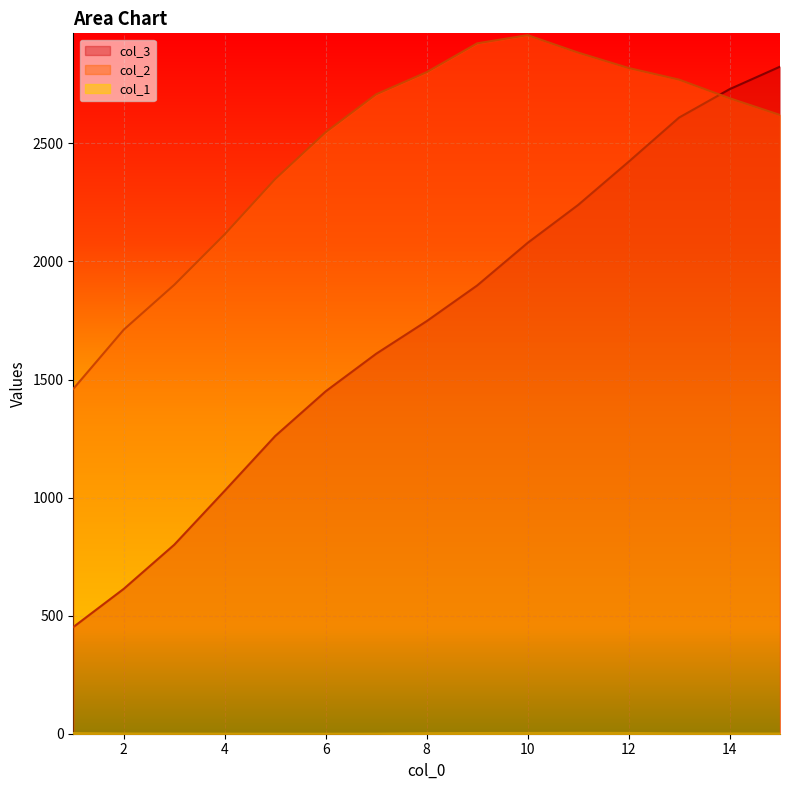

Reading left to right, list all the values displayed in this chart.

col_1: 2.7	1.0	0.6	0.3	0.1	0.1	0.4	2.2	3.0	3.2	3.6	3.3	1.5	1.0	0.7
col_2: 1460.4	1711.2	1900.9	2115.1	2349.0	2547.4	2707.9	2801.5	2923.6	2958.4	2884.5	2819.3	2770.0	2691.3	2620.4
col_3: 451.6	613.6	800.3	1029.0	1260.7	1450.1	1609.1	1747.1	1898.2	2078.6	2239.1	2421.9	2609.2	2729.4	2824.8